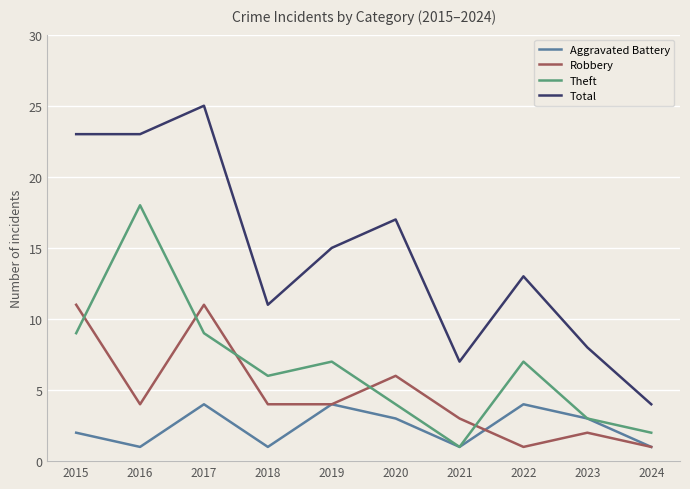

What is the difference between the highest and lowest values at 2024?

3